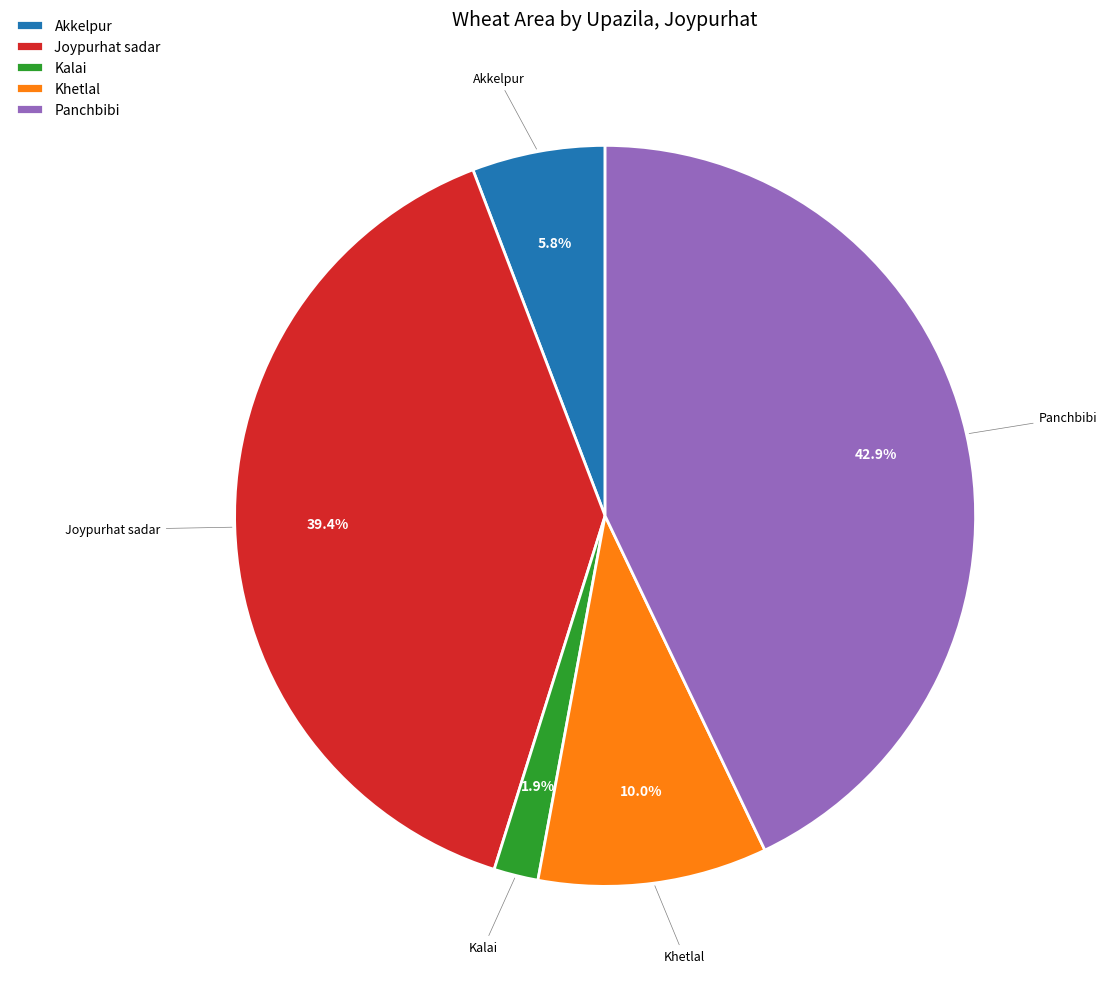

Is it true that Akkelpur is 1% of the pie?

False